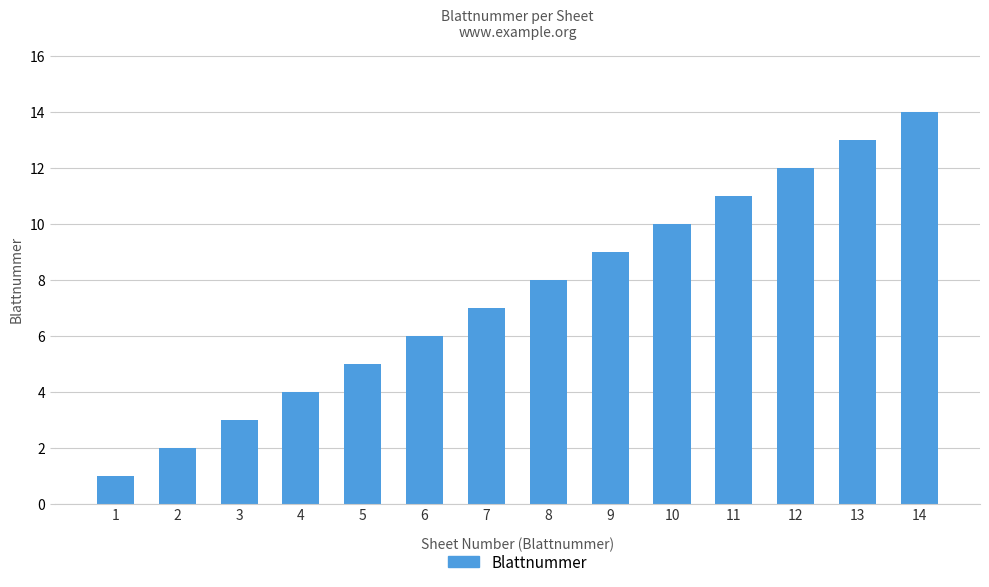

What is the difference between the maximum and minimum values?

13